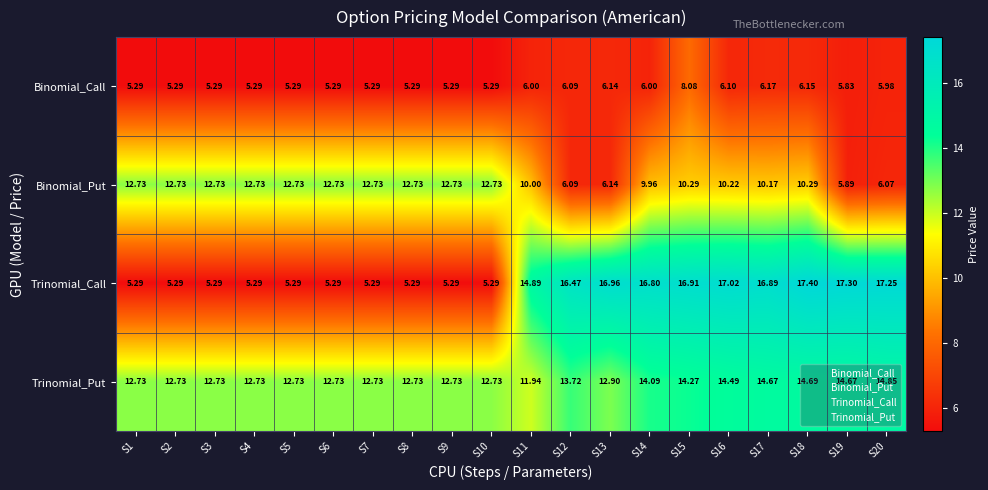

What is the difference between the highest and lowest values at S1?

7.4